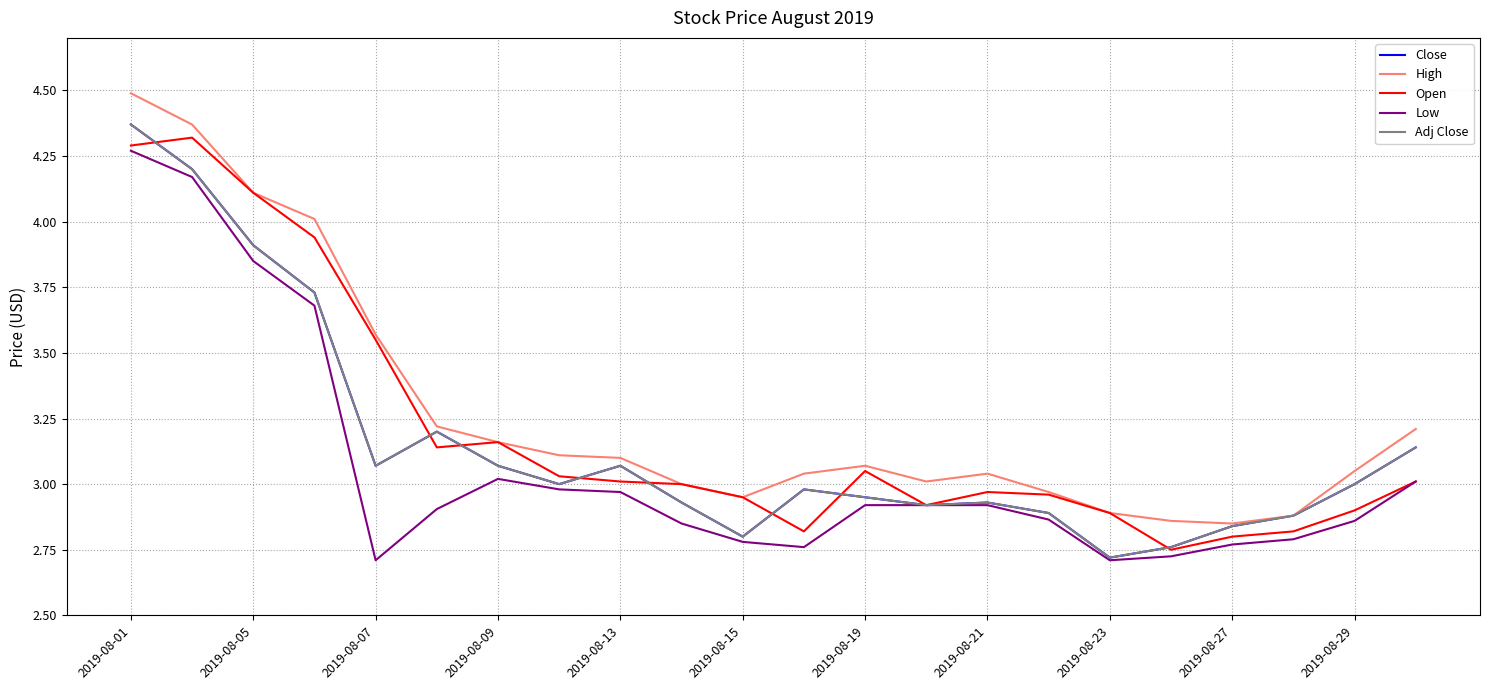

In Low, how many points are lower than both neighbors (excluding endpoints)?

3